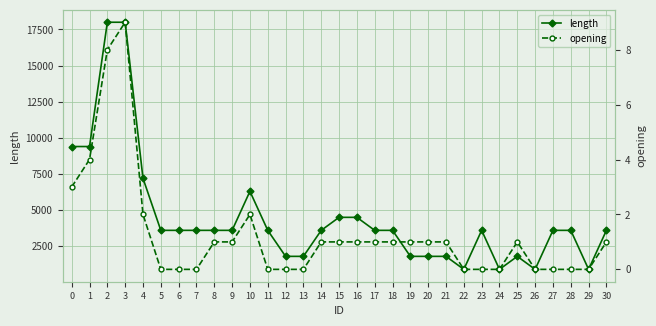

Reading left to right, list all the values displayed in this chart.

length: 9400	9400	18000	18000	7200	3600	3600	3600	3600	3600	6300	3600	1800	1800	3600	4500	4500	3600	3600	1800	1800	1800	900	3600	900	1800	900	3600	3600	900	3600
opening: 3	4	8	9	2	0	0	0	1	1	2	0	0	0	1	1	1	1	1	1	1	1	0	0	0	1	0	0	0	0	1